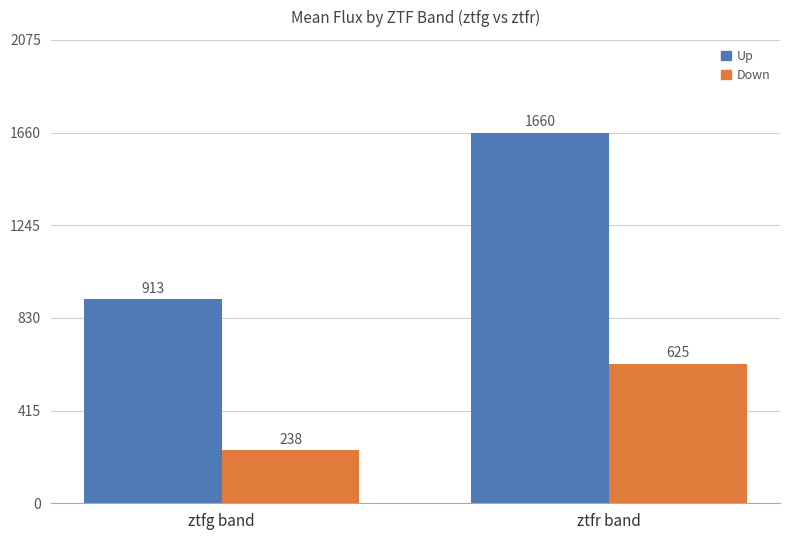

How many data points in Up are less than 1660?

1